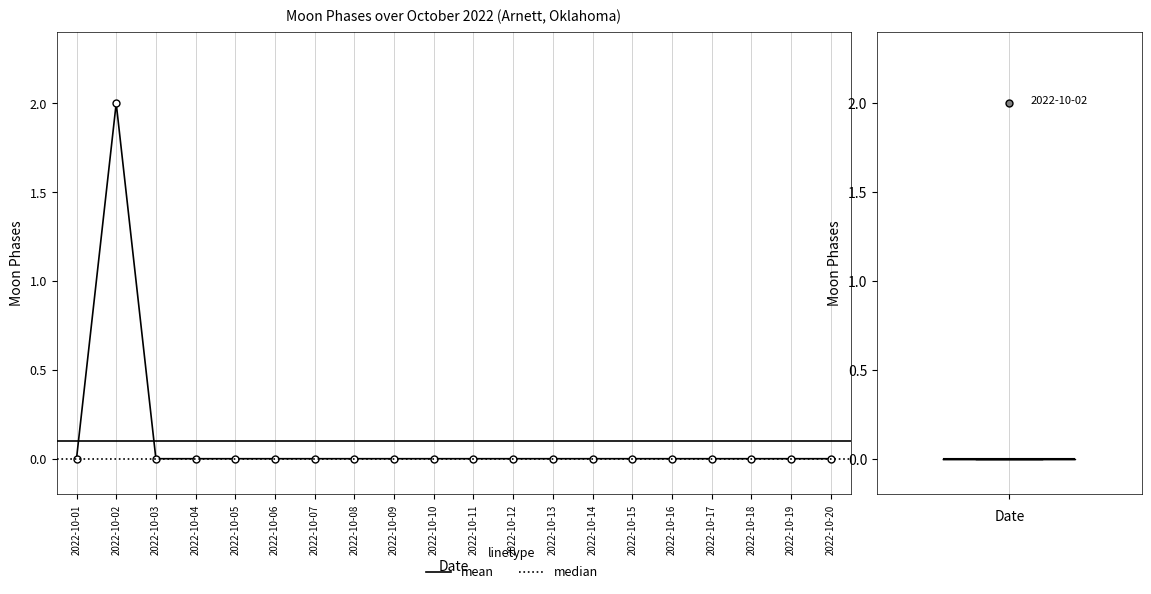

How many series are shown in this chart?

1